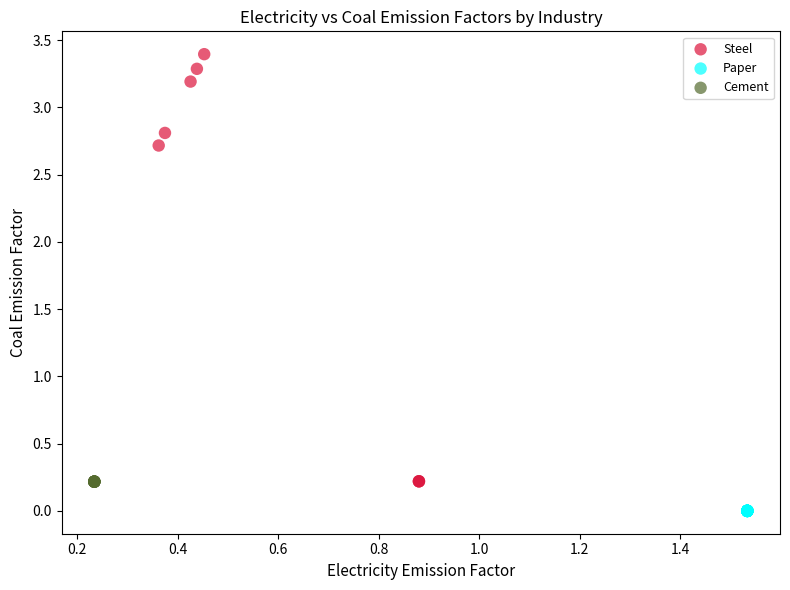

Which series reaches the minimum Y coordinate?

Paper